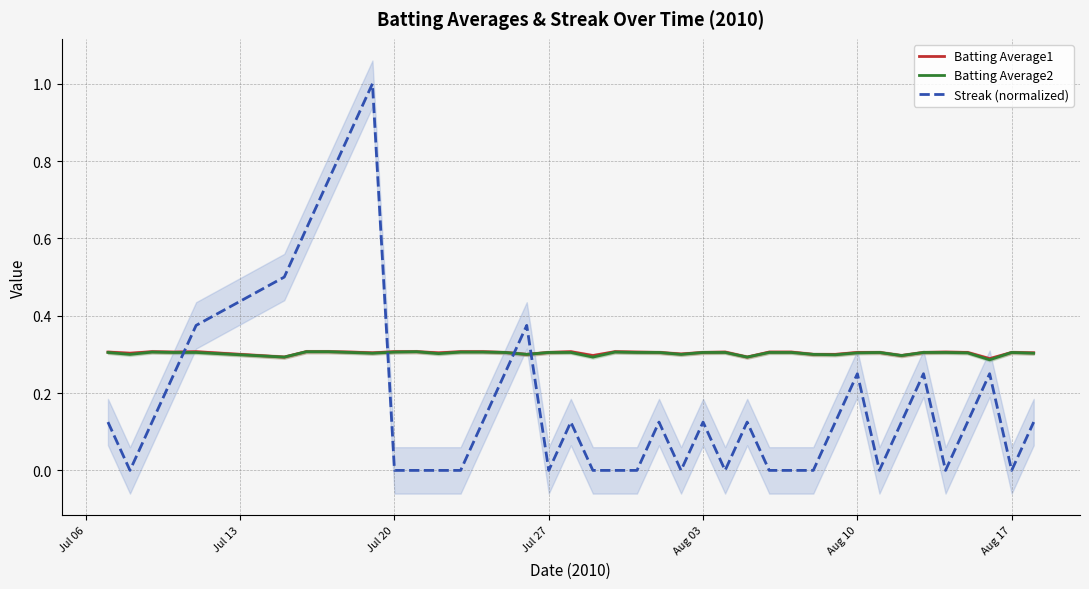

What is the average value of the Batting Average1 series?

0.3